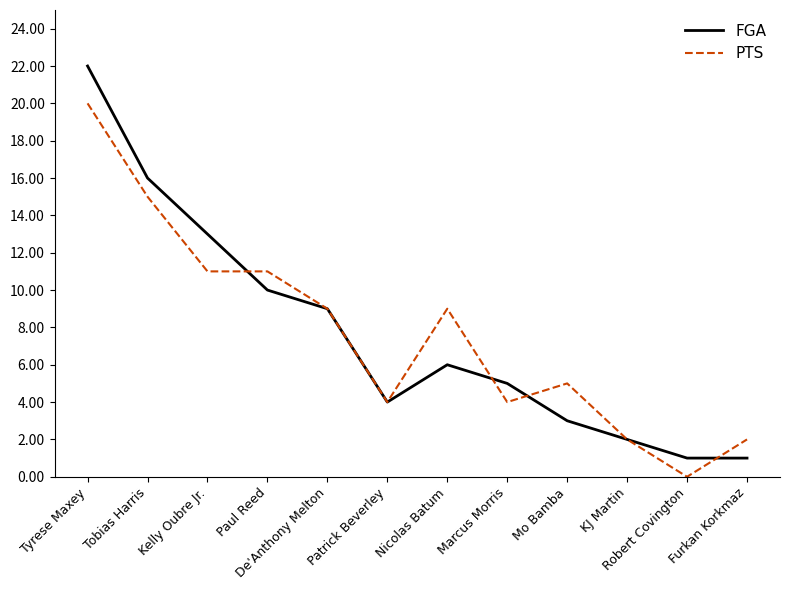

What position from the left is Mo Bamba?

9